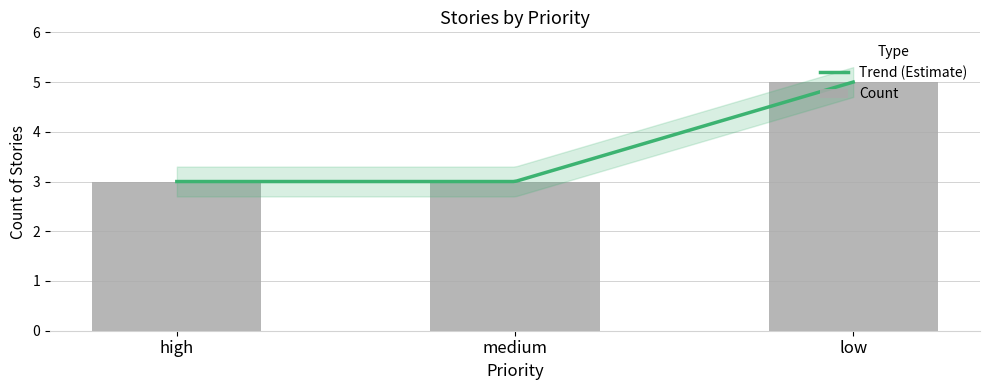

What is the smallest value displayed?

3